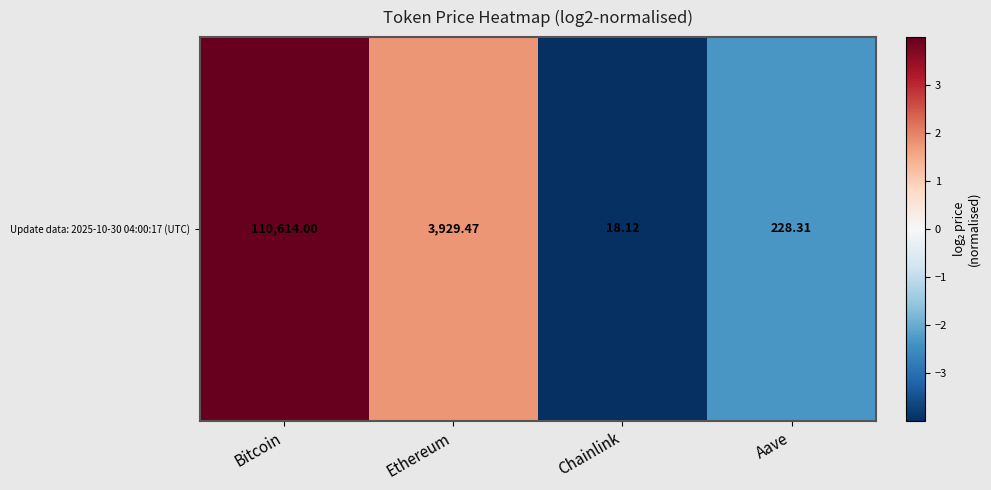

Reading right to left, transcribe all the data shown in this chart.

-2.3	-6.0	1.8	6.6